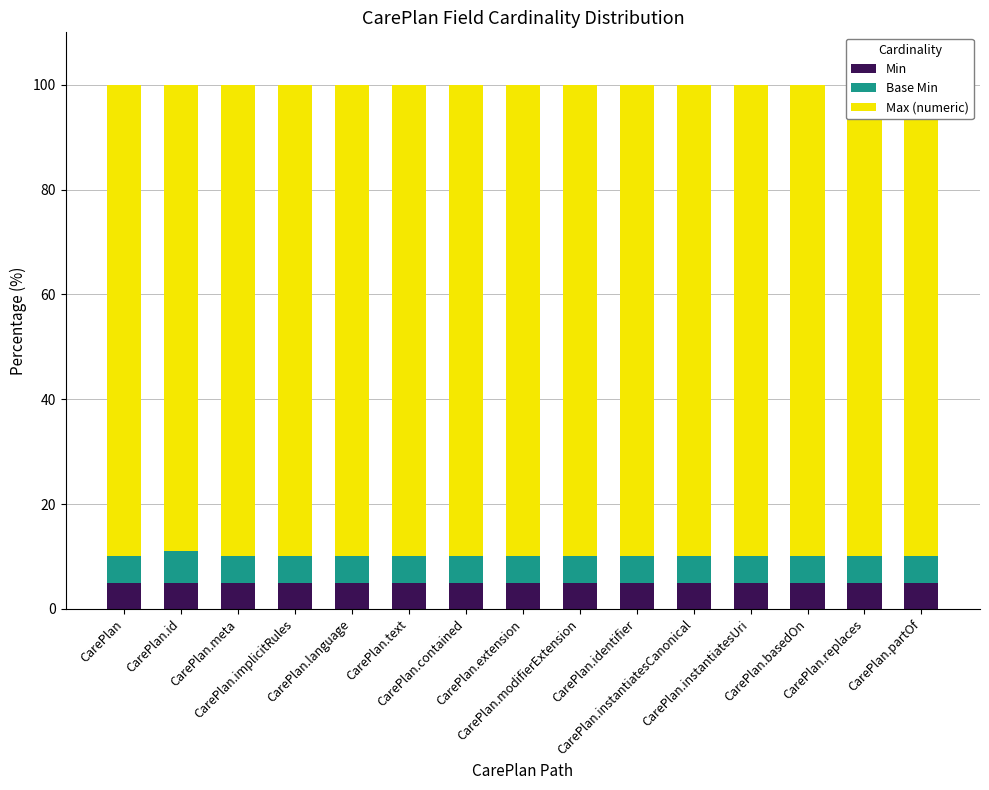

What is the sum of the Max (numeric) values at CarePlan.extension and CarePlan.language?

180